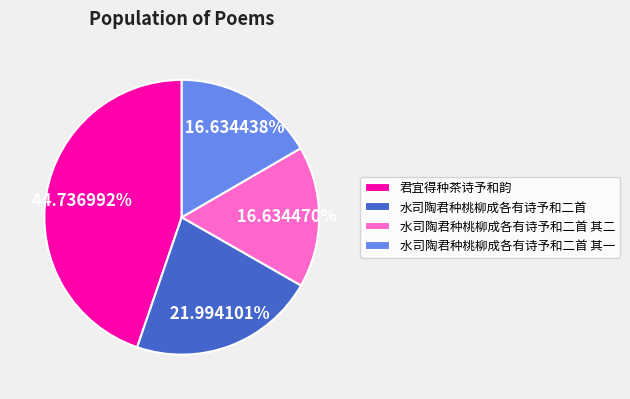

What portion of the pie excludes 君宜得种茶诗予和韵?

55.3%